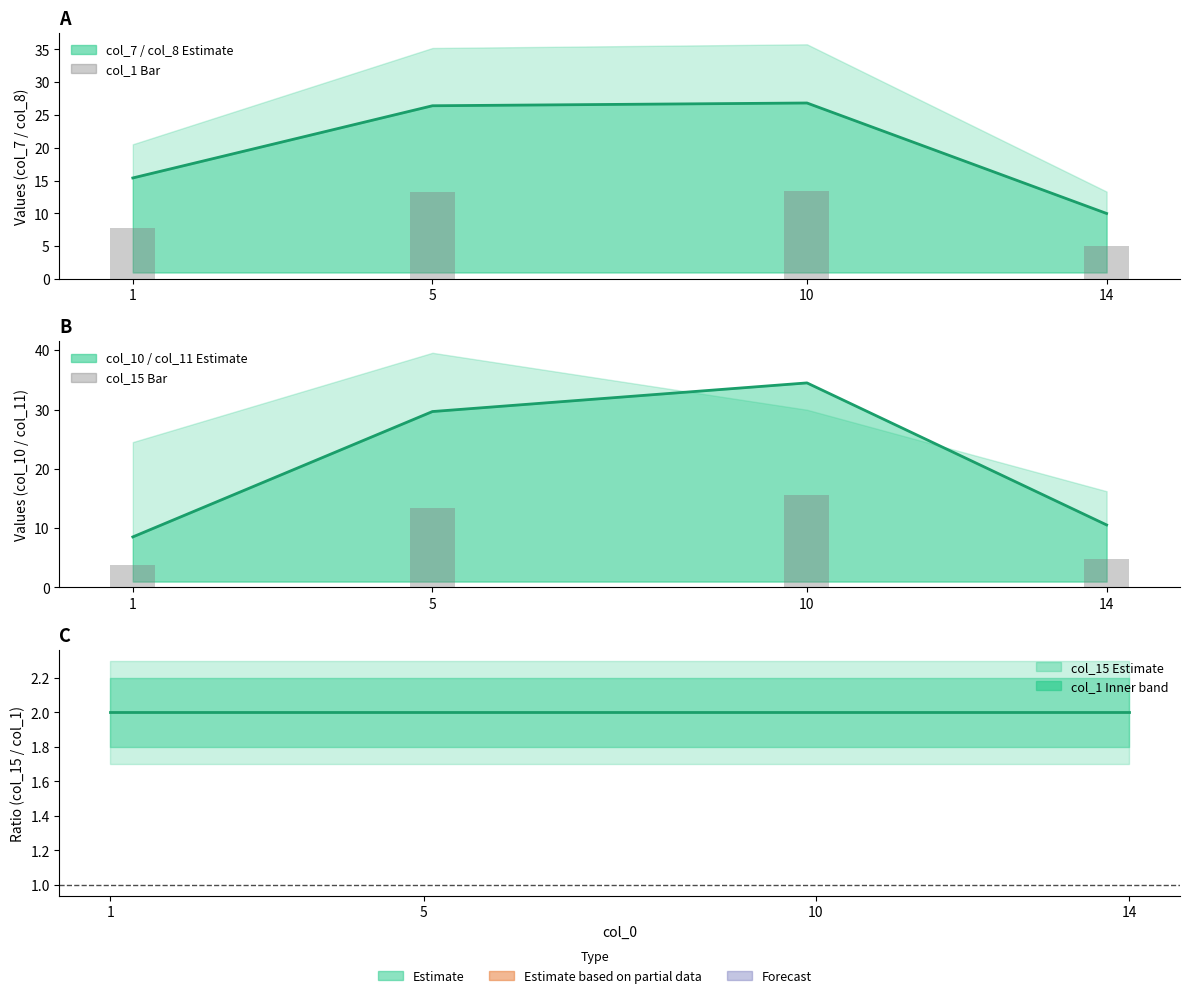

Reading left to right, extract all data points from this chart.

col_1: 7.7	13.2	13.4	5.0
col_15: 3.8	13.3	15.5	4.7